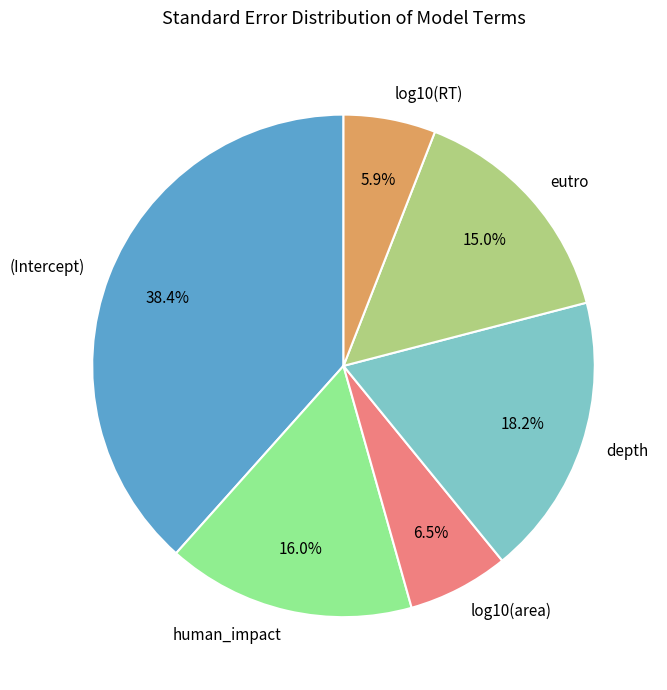

Rank the categories by value from lowest to highest.

log10(RT), log10(area), eutro, human_impact, depth, (Intercept)